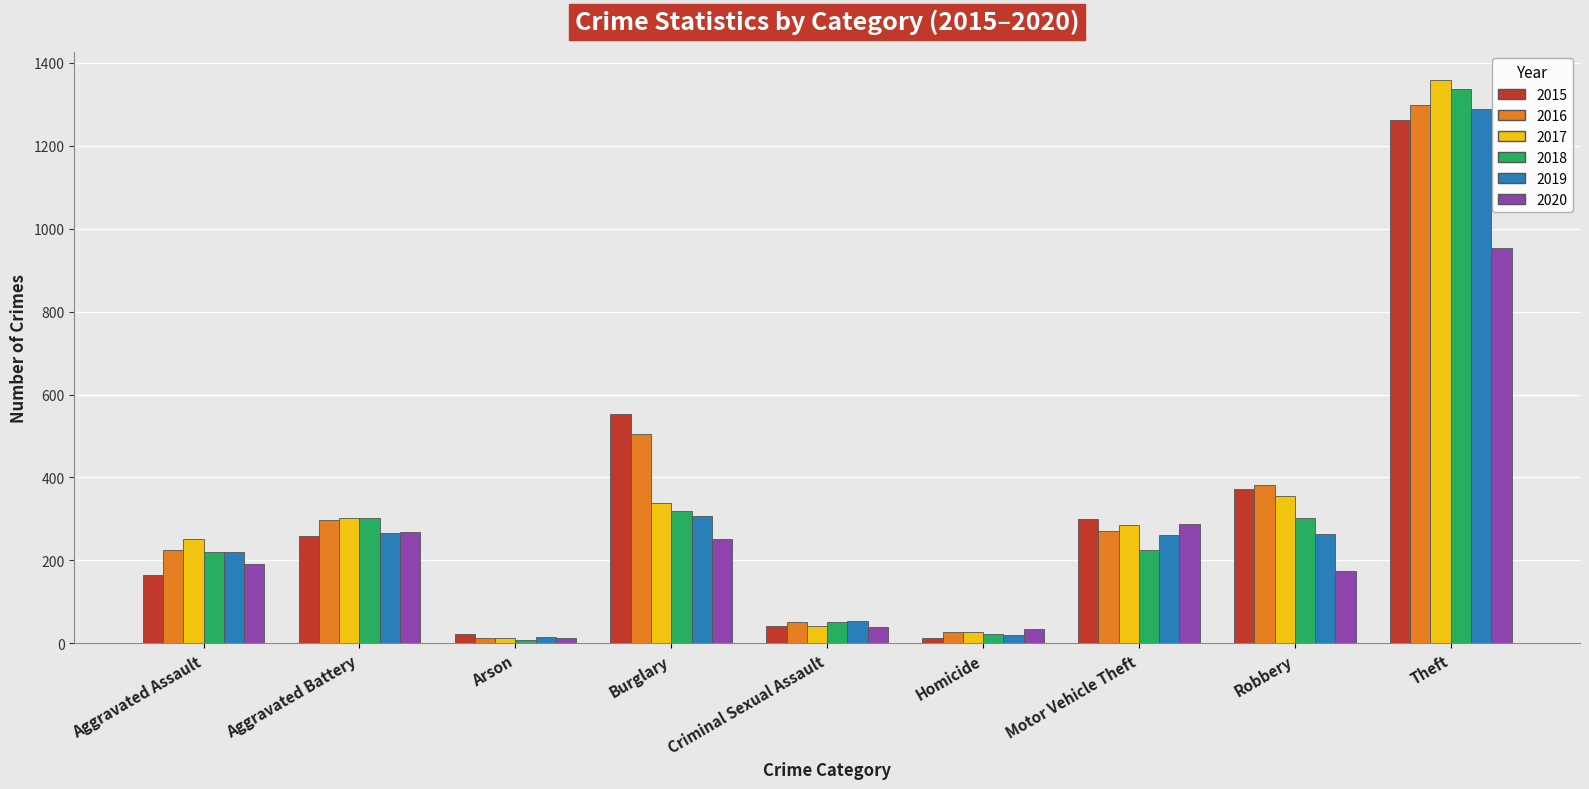

What is the difference between the 2019 values at Robbery and Burglary?

44